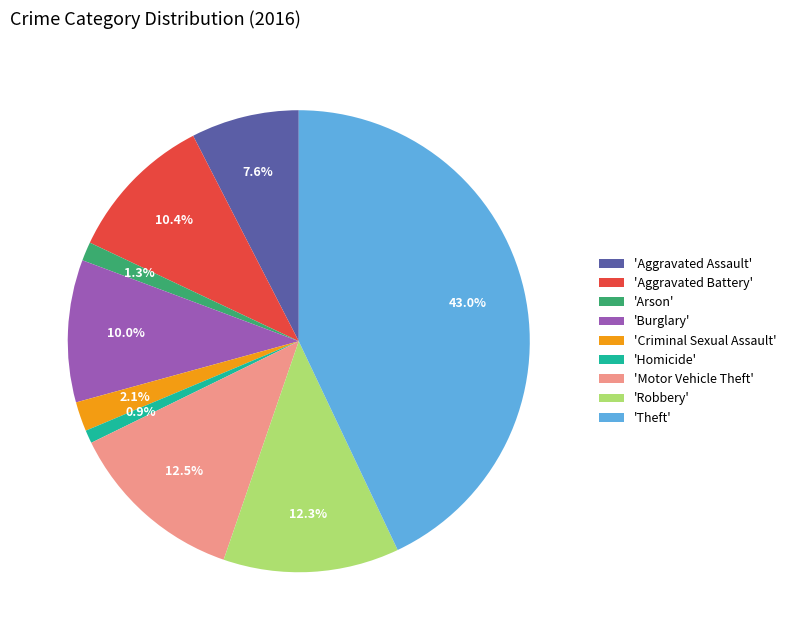

How much of the chart is everything except 'Theft'?

57.0%